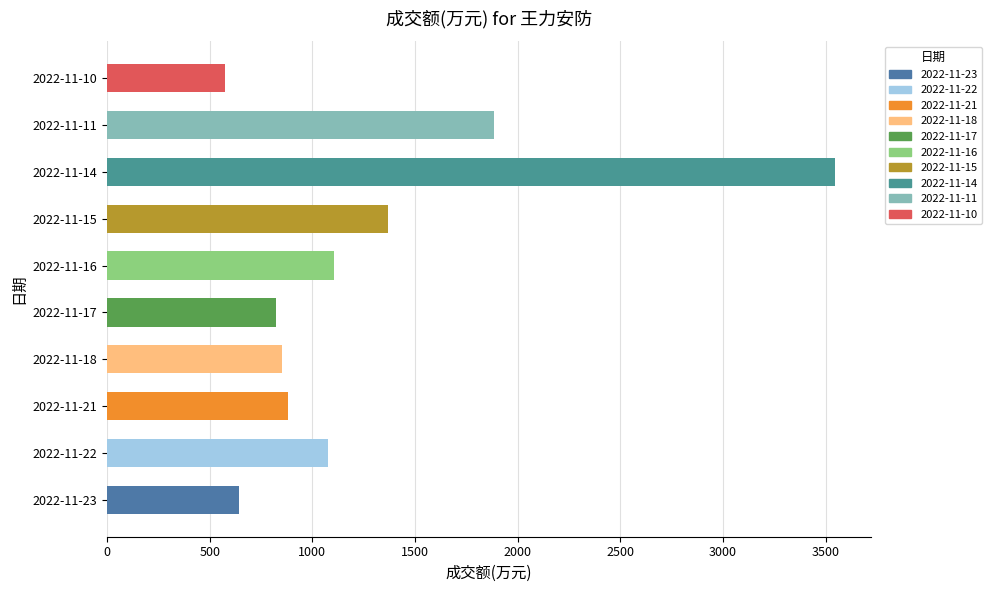

Between 2022-11-16 and 2022-11-23, which is larger?

2022-11-16